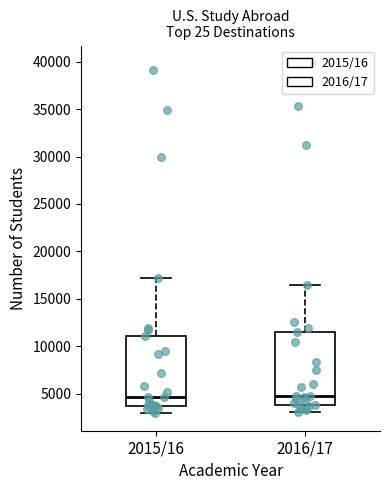

Where is the lower edge of the box for 2015/16 on the y-axis? The values are not printed on the chart, so give them approximately, as read against the axis.

4000